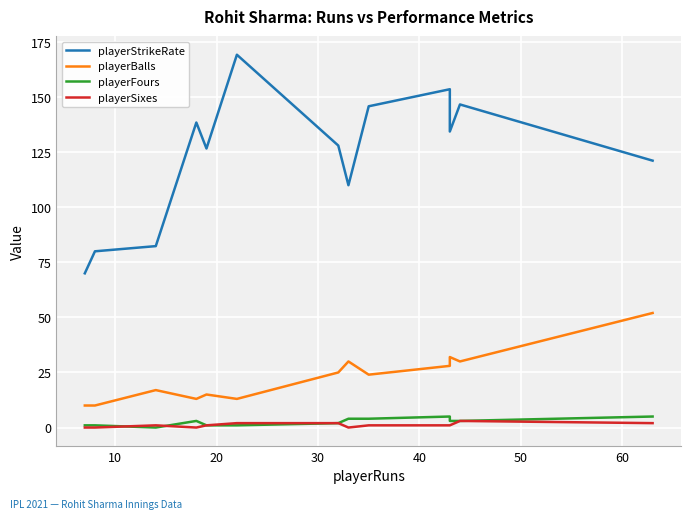

True or false: playerStrikeRate and playerFours cross at least once.

False